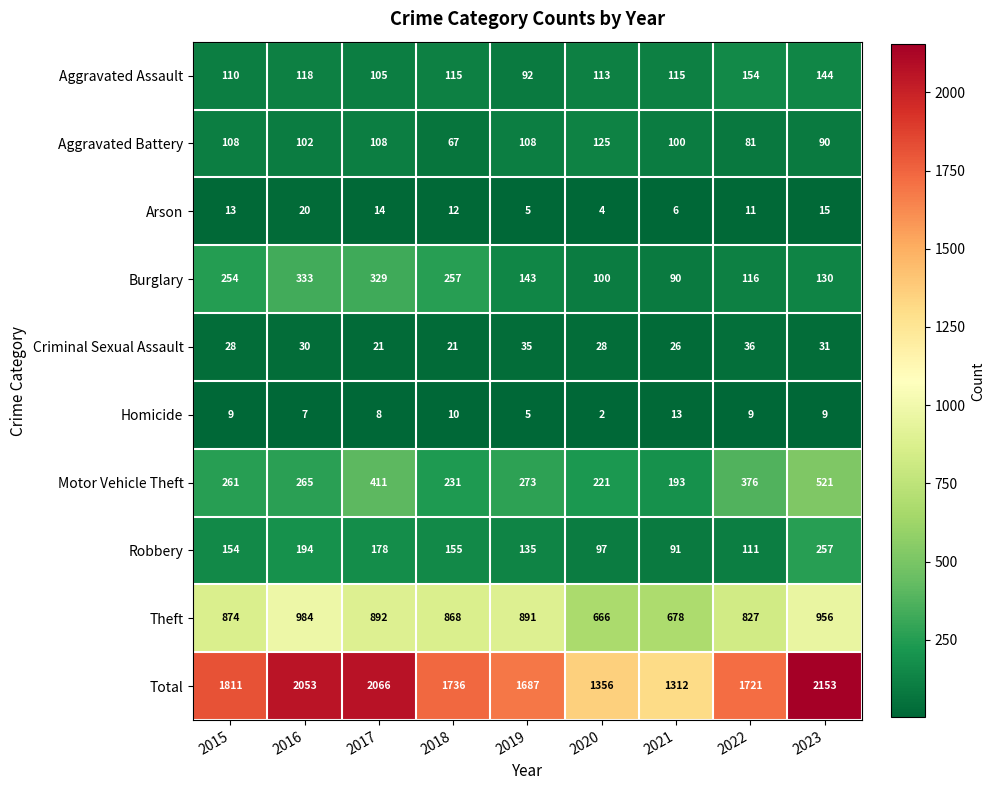

What is the lowest value of the Motor Vehicle Theft series?

193